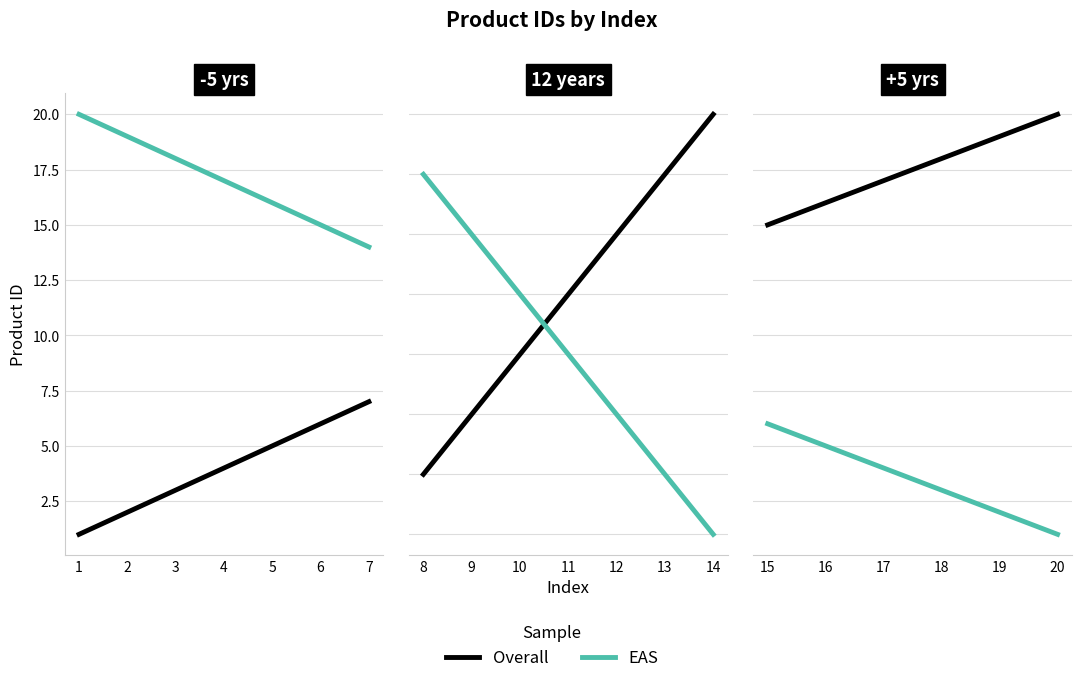

What are all the series names shown in the legend?

Overall, EAS